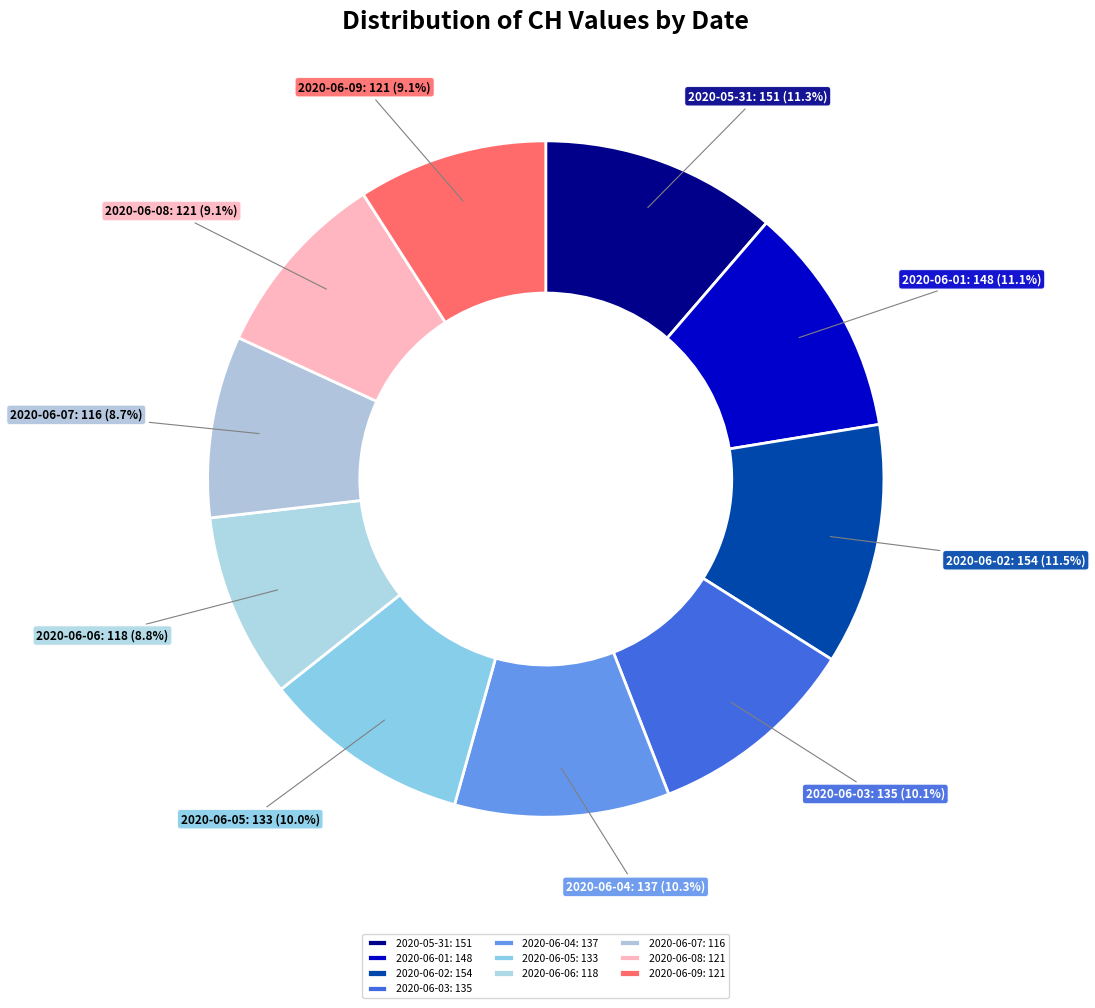

Is there a majority slice in this chart?

No